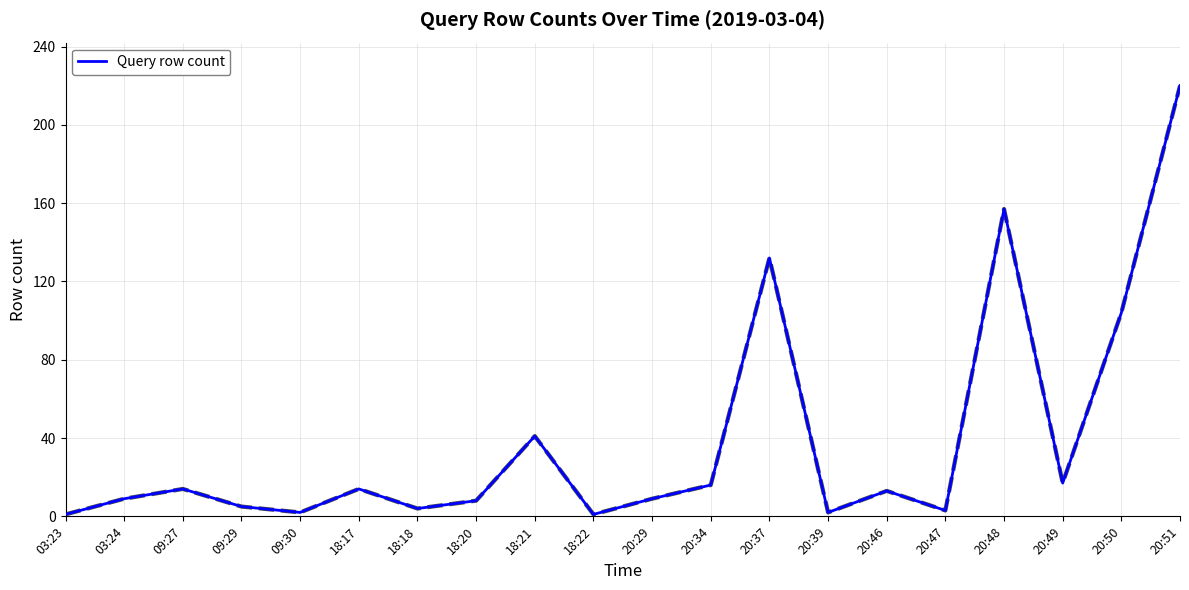

What position from the left is 20:37?

13